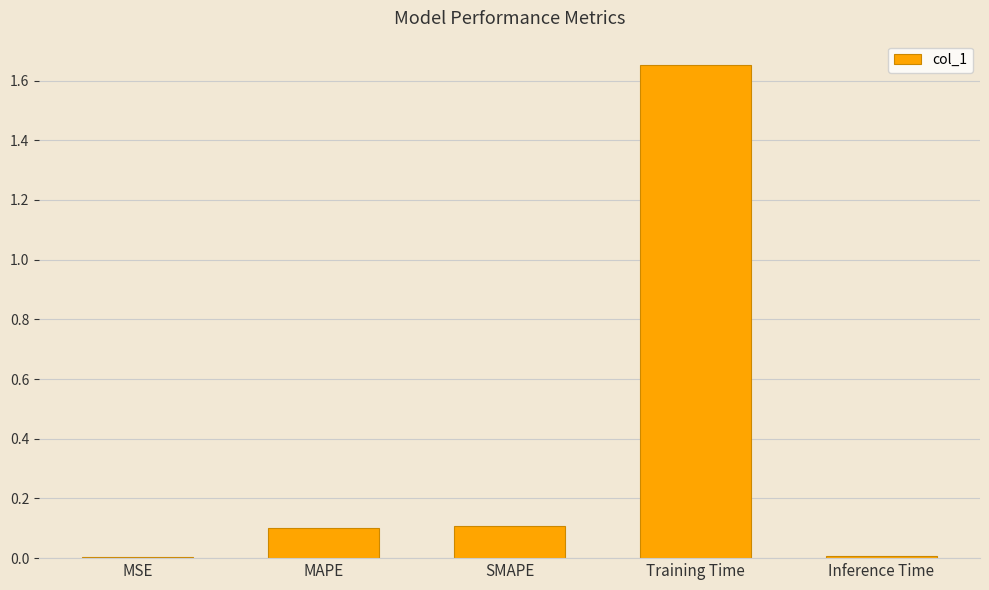

Which has a higher value, Inference Time or MAPE?

MAPE